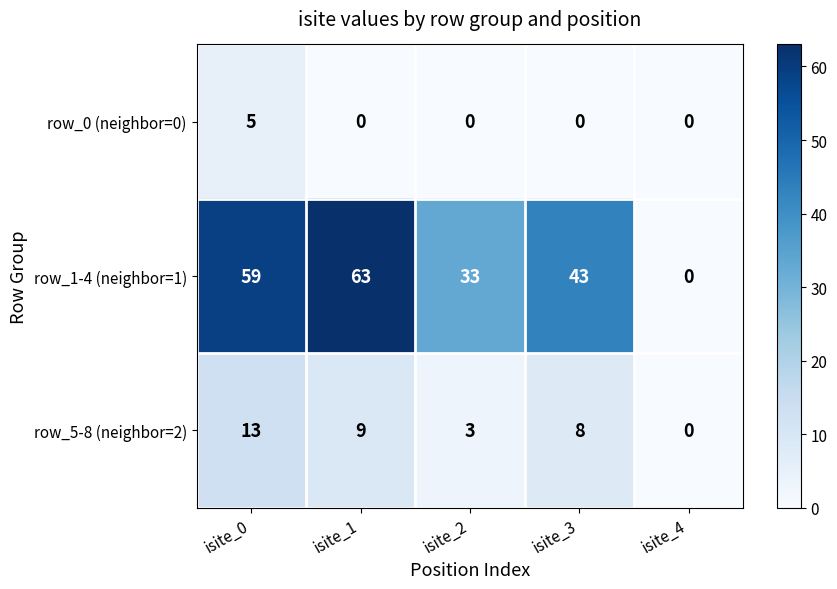

What is the total value across all series at isite_0?

77